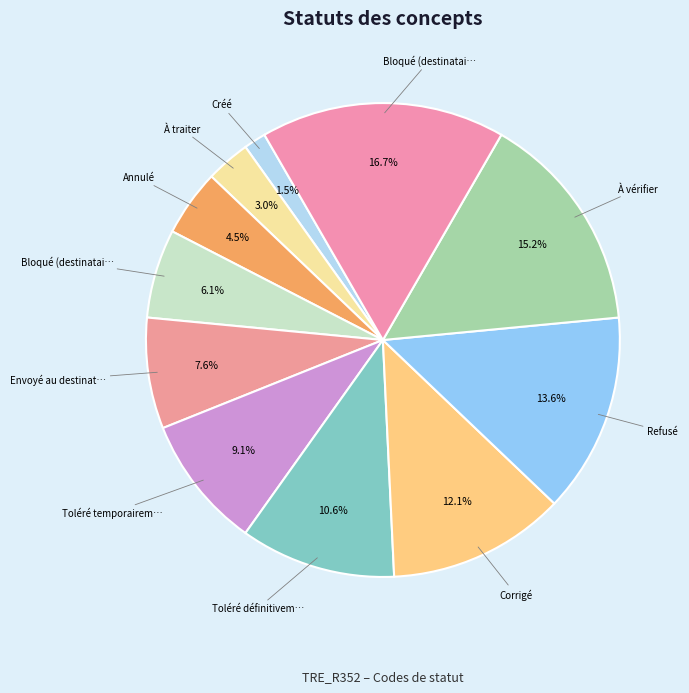

Which slice is the largest?

Bloqué (destinataire erroné)